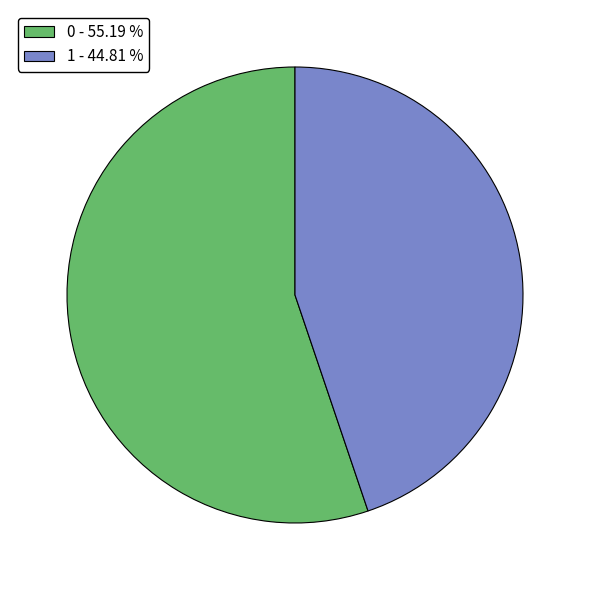

What is the ratio of the value at 0 to the value at 1?

1.2